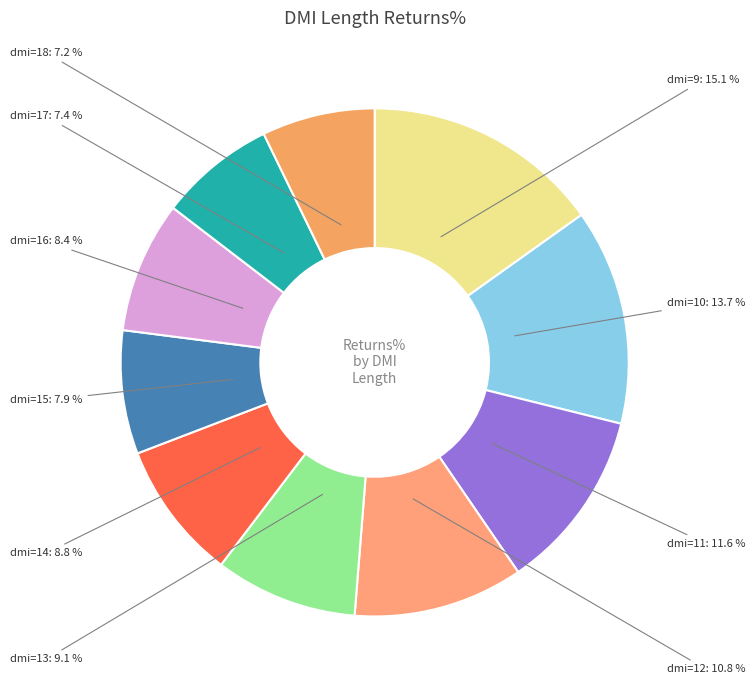

Is there a majority slice in this chart?

No